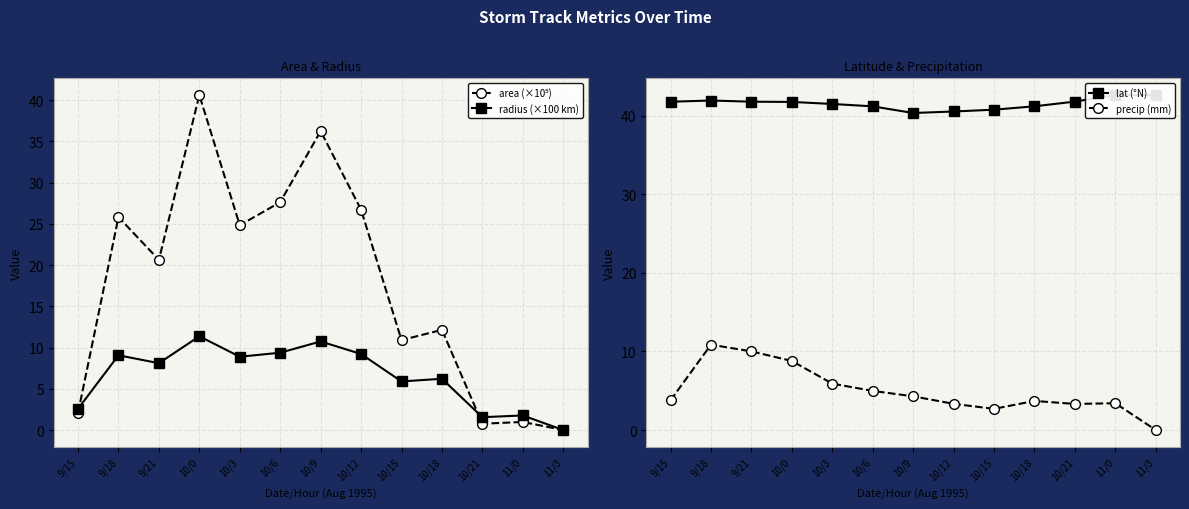

True or false: lat (°N) and area (×10⁵) intersect in this chart.

False